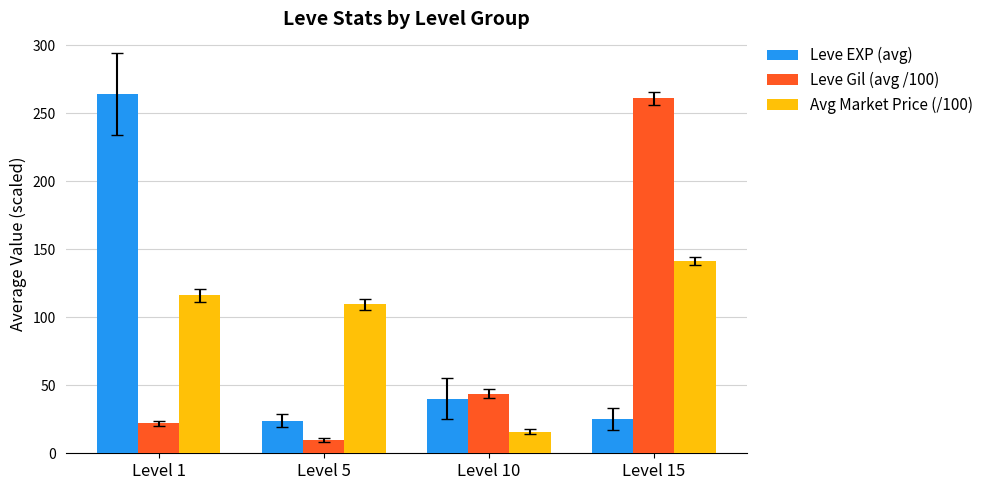

At which label does Leve EXP (avg) first exceed 40?

Level 1